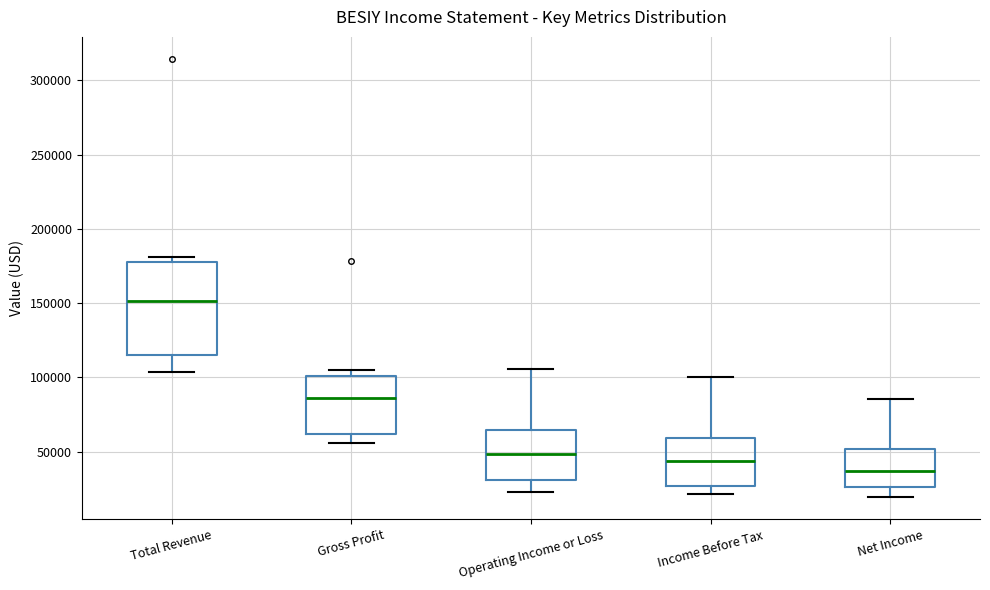

Which box has the lowest median line?

Net Income